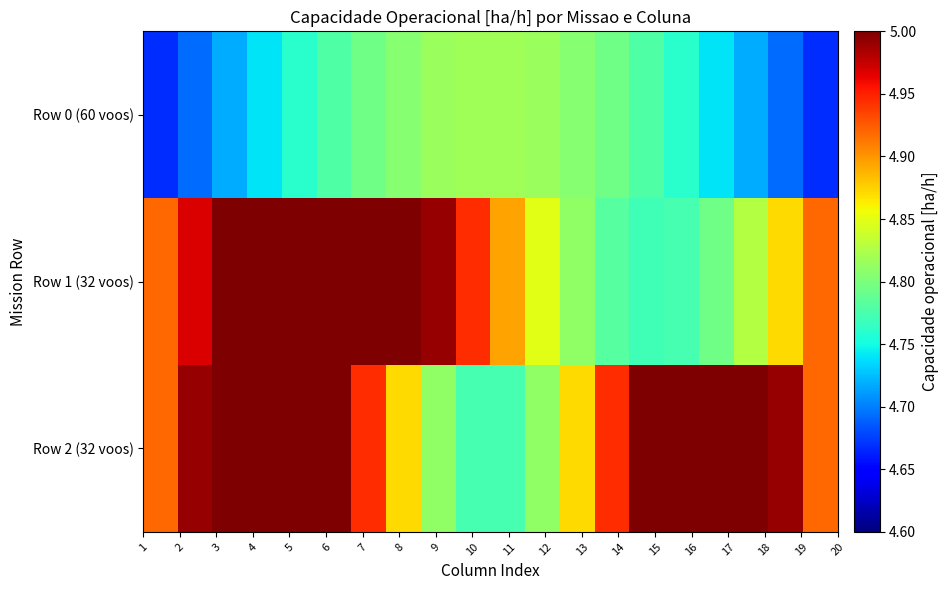

List the series in order of their overall mean, highest first.

Row 2 (32 voos), Row 1 (32 voos), Row 0 (60 voos)